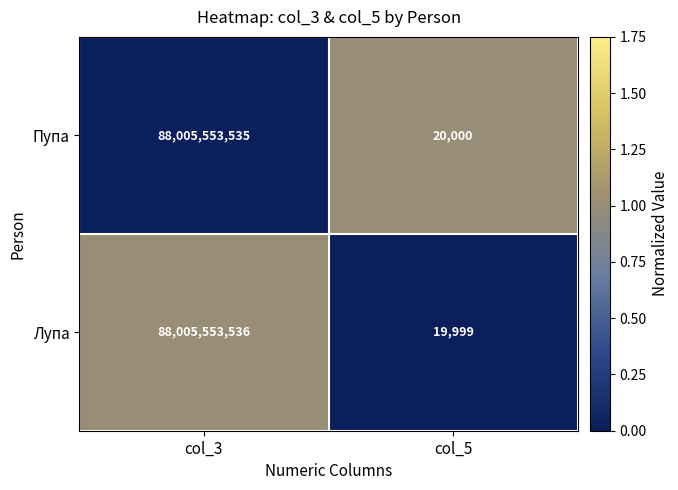

What is the difference between the Лупа values at col_3 and col_5?

88005533537